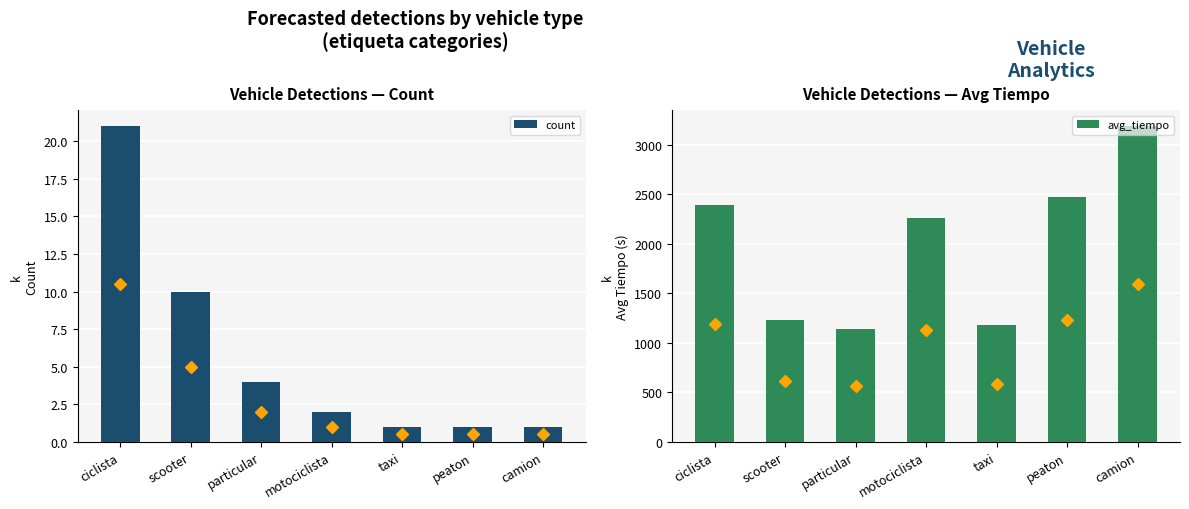

What is the sum of the count values at particular and taxi?

5